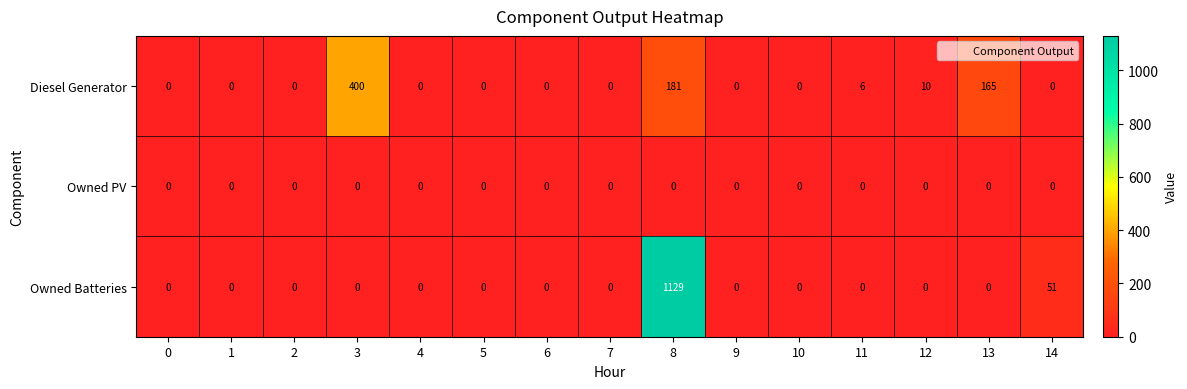

Which series has the largest total across all categories?

Owned Batteries